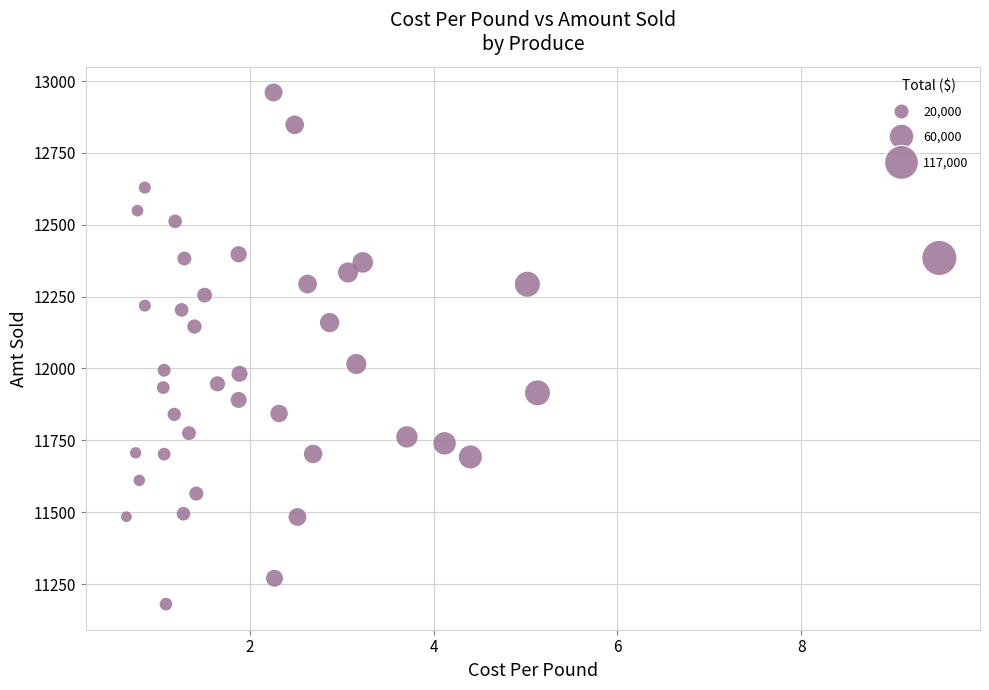

What is the range of Y values (max minus min)?

1780.1